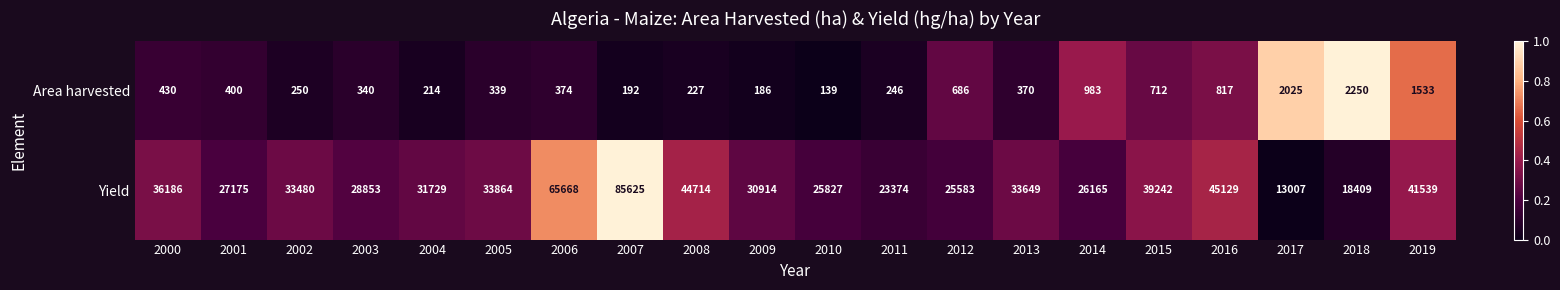

List the series in order of their peak value, lowest first.

Area harvested, Yield